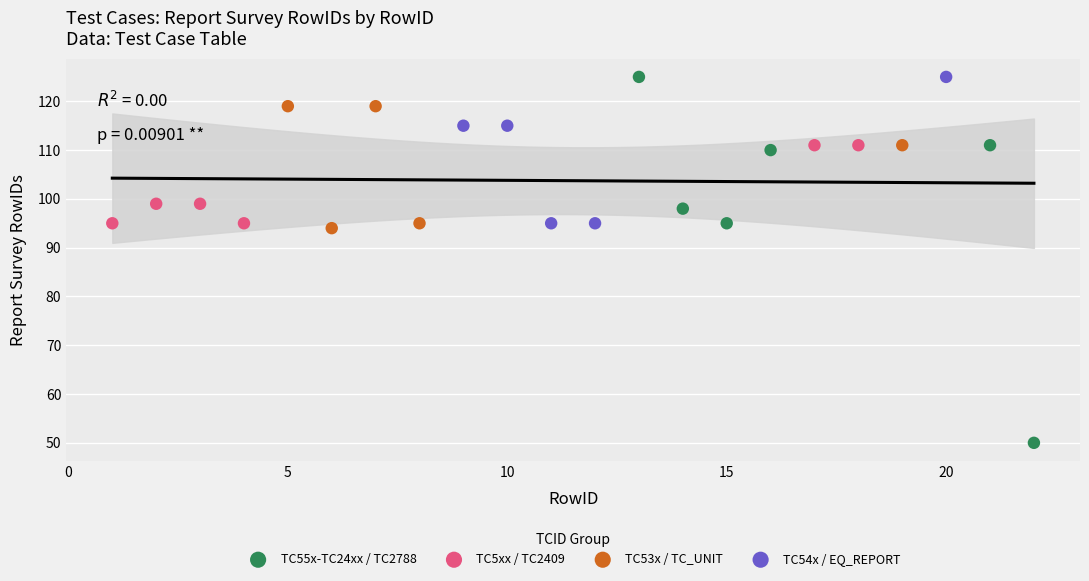

Which series has the widest spread of Y values?

TC55x-TC24xx / TC2788